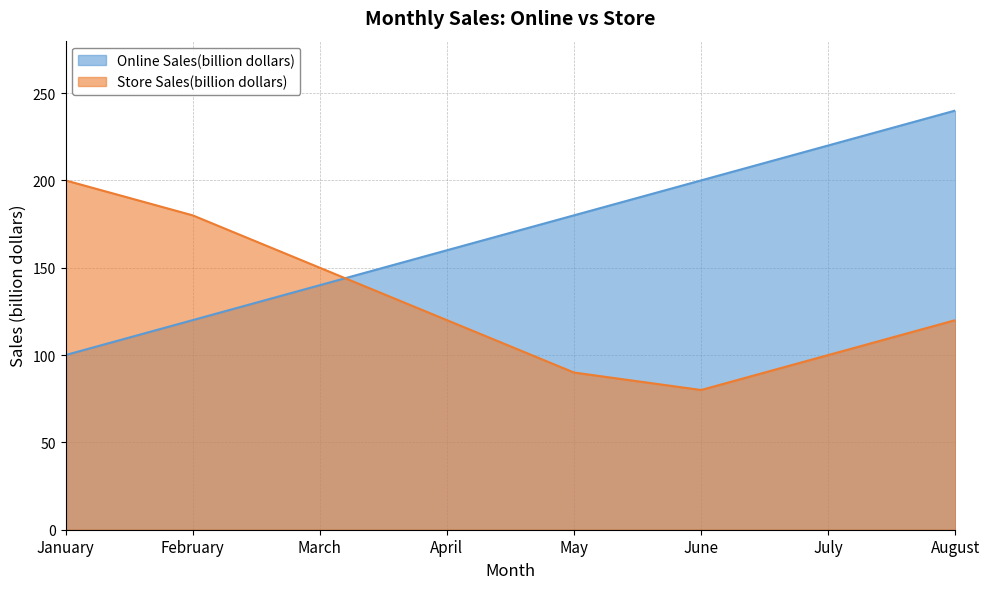

What is the value of the Online Sales(billion dollars) point at the 2nd from the left?

120